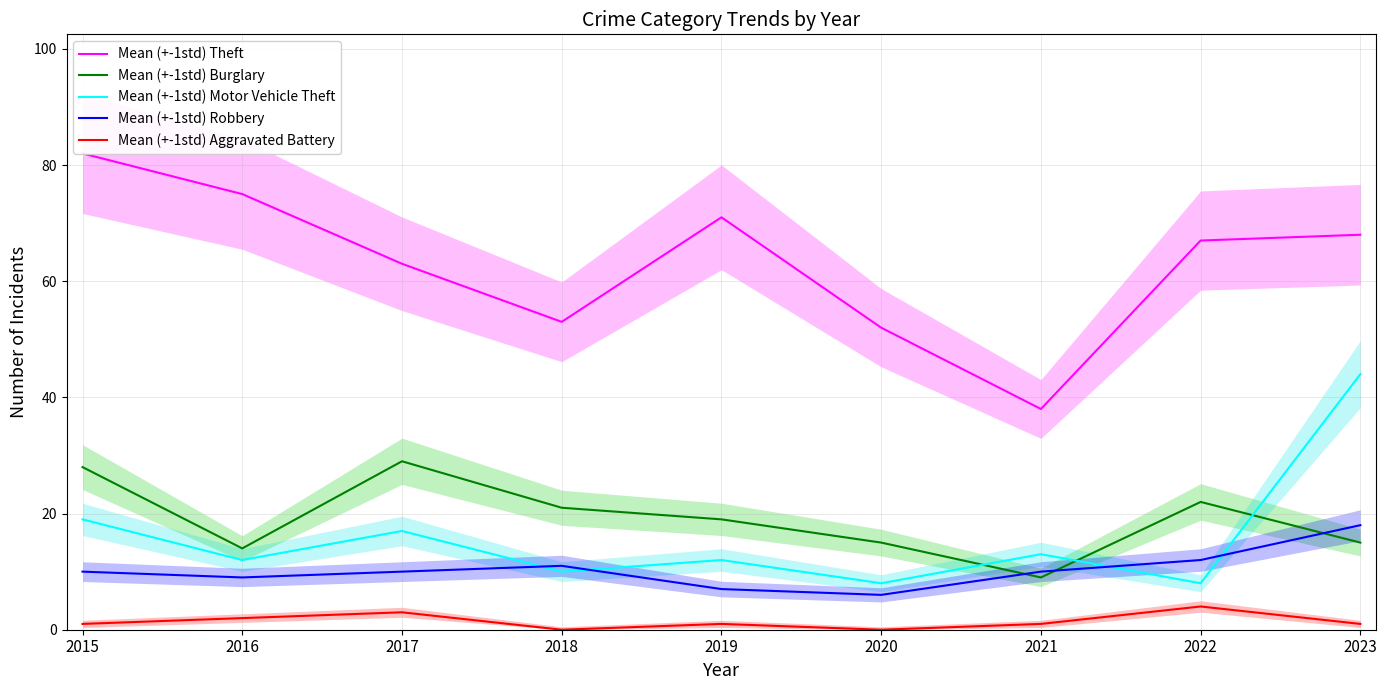

Which has a higher value, 2019 or 2018?

2019